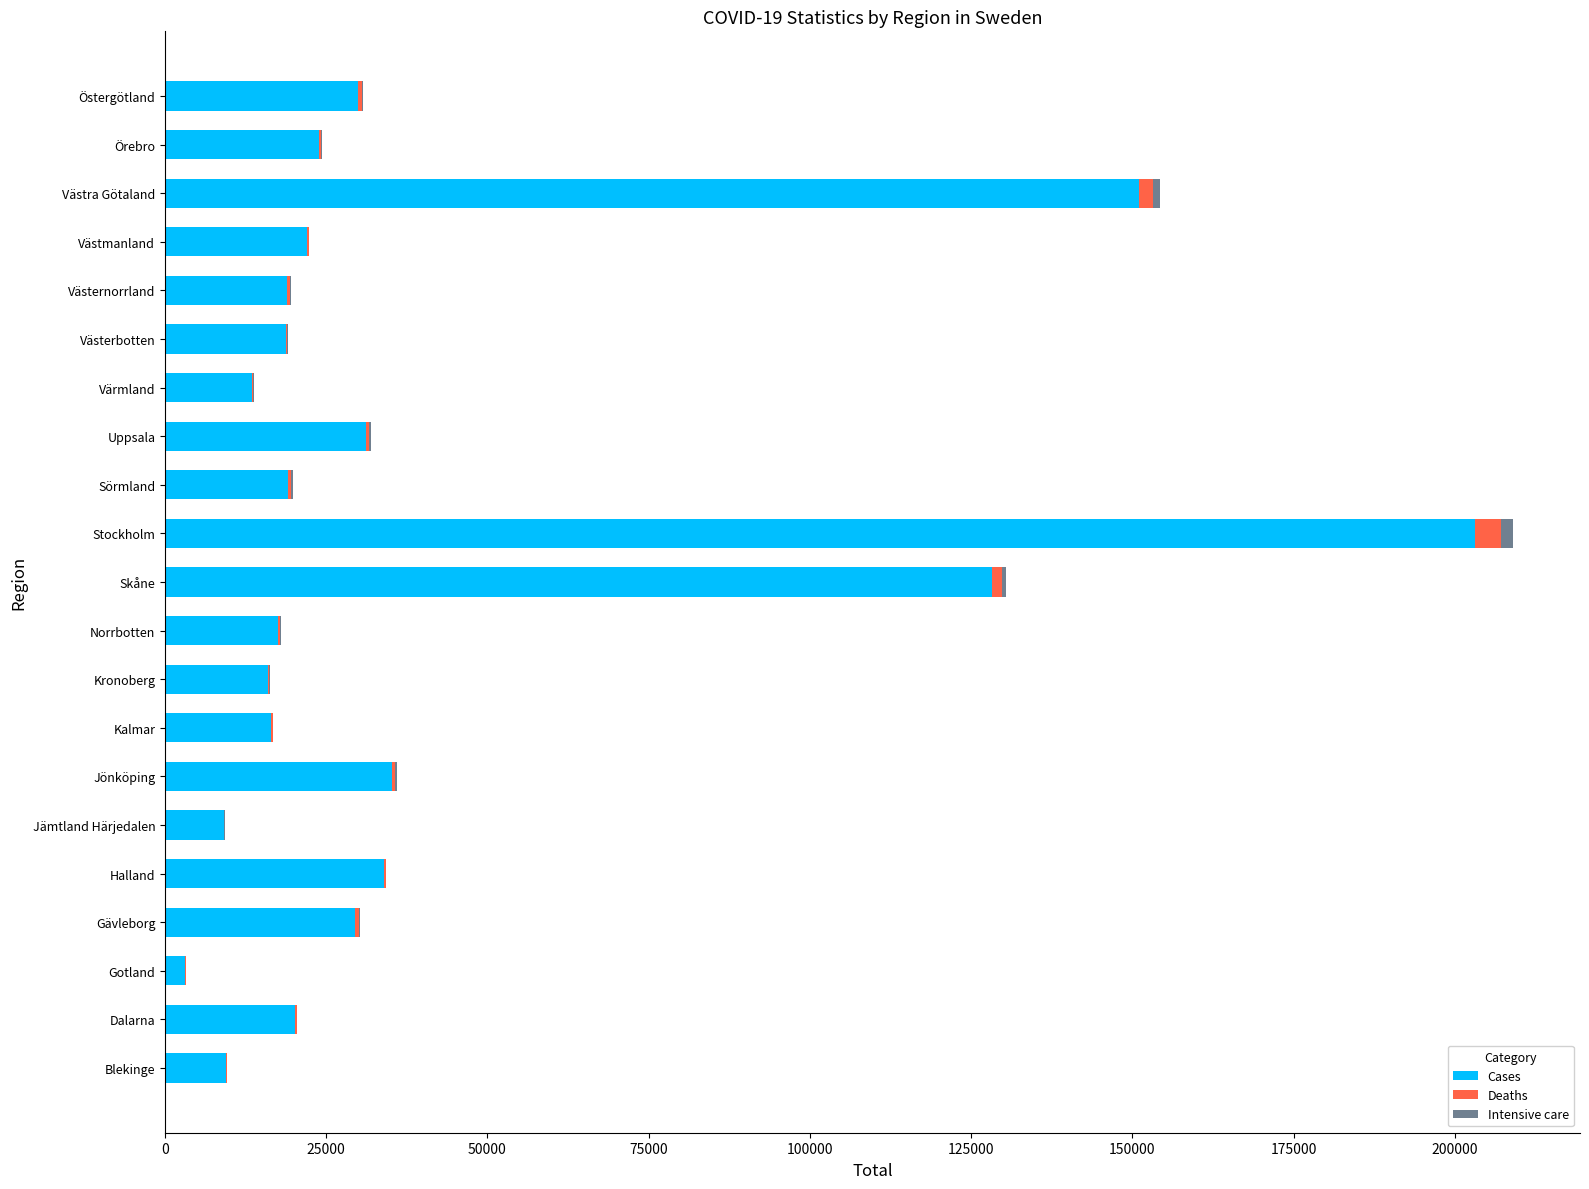

At which category is the sum across all series the highest?

Stockholm